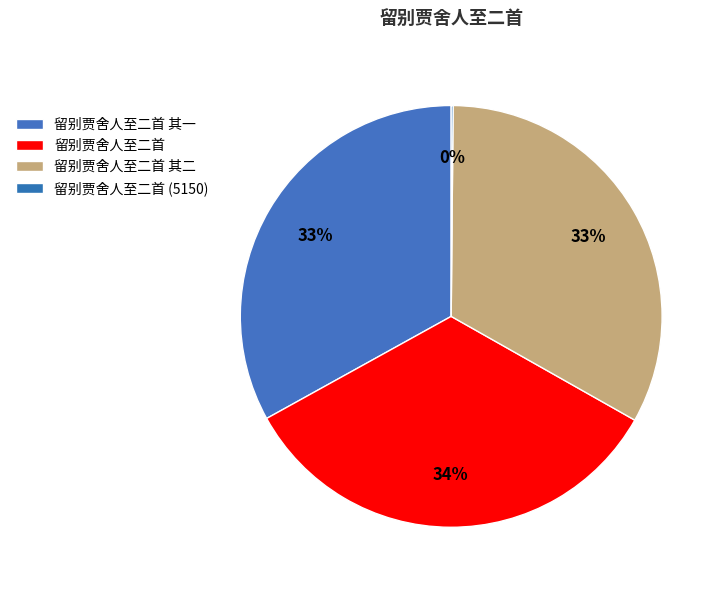

Count the number of slices in the pie.

4